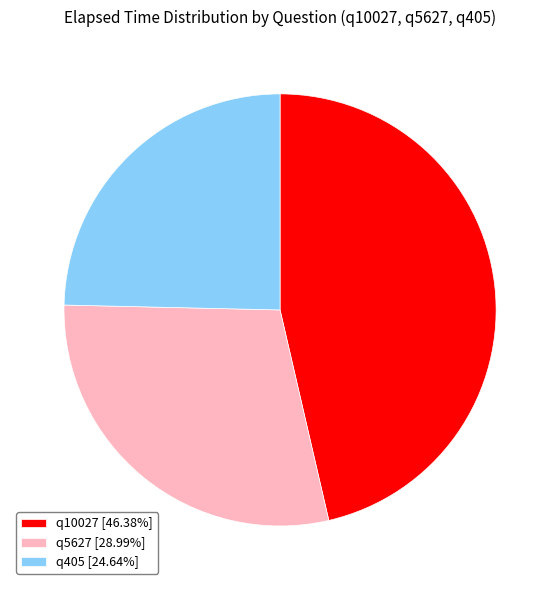

How many slices are in this pie chart?

3